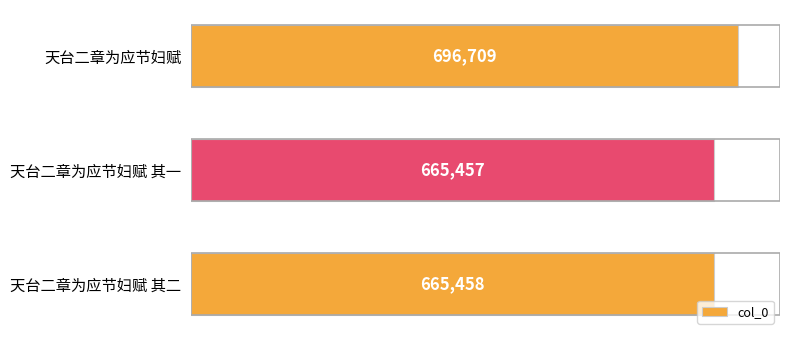

At which category does the chart reach its minimum across all series?

天台二章为应节妇赋 其一